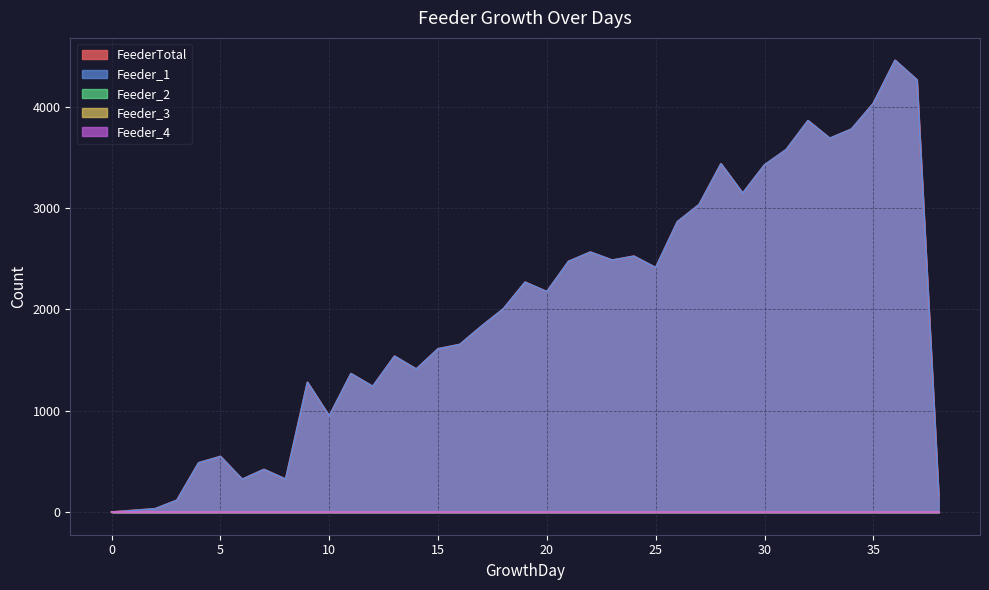

At 3, list the series in order from largest to smallest.

FeederTotal, Feeder_1, Feeder_2, Feeder_3, Feeder_4